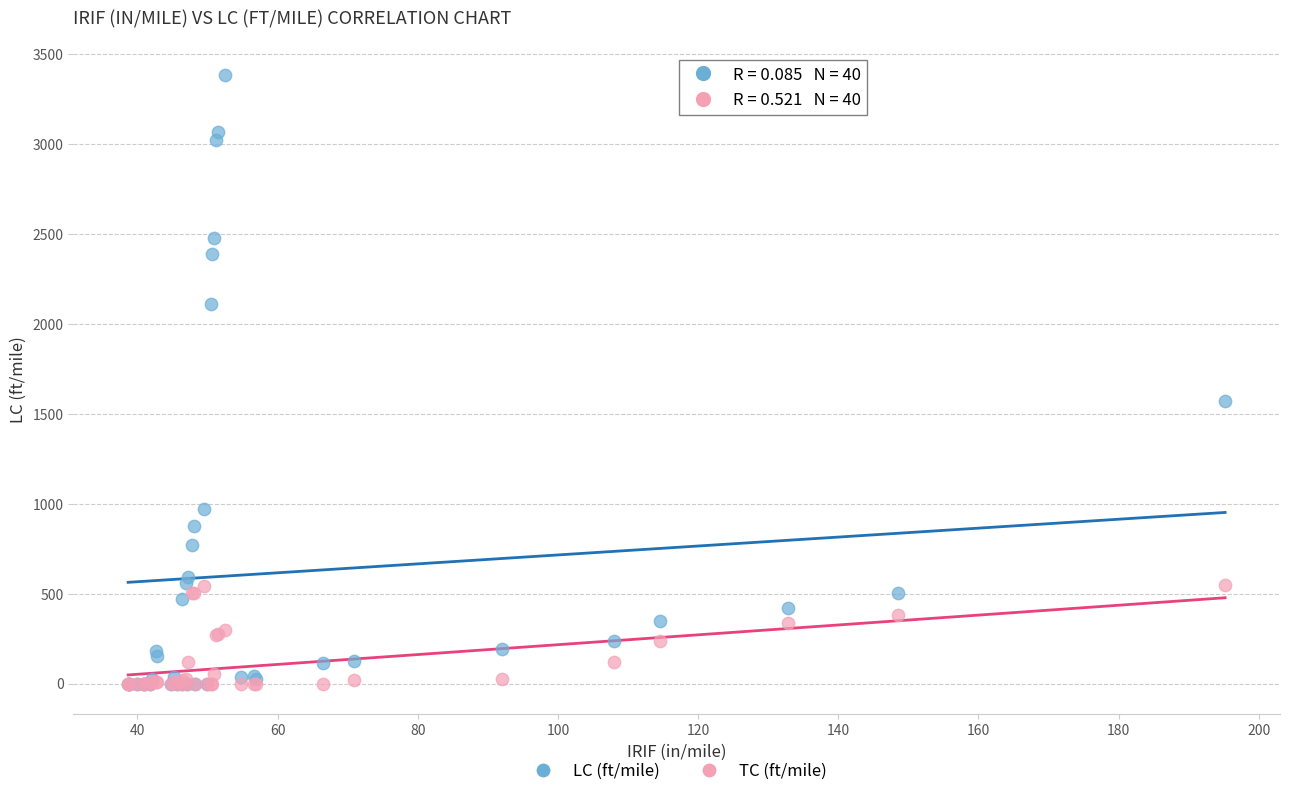

In the LC (ft/mile) series, what Y value is closest to 1692?

1571.3